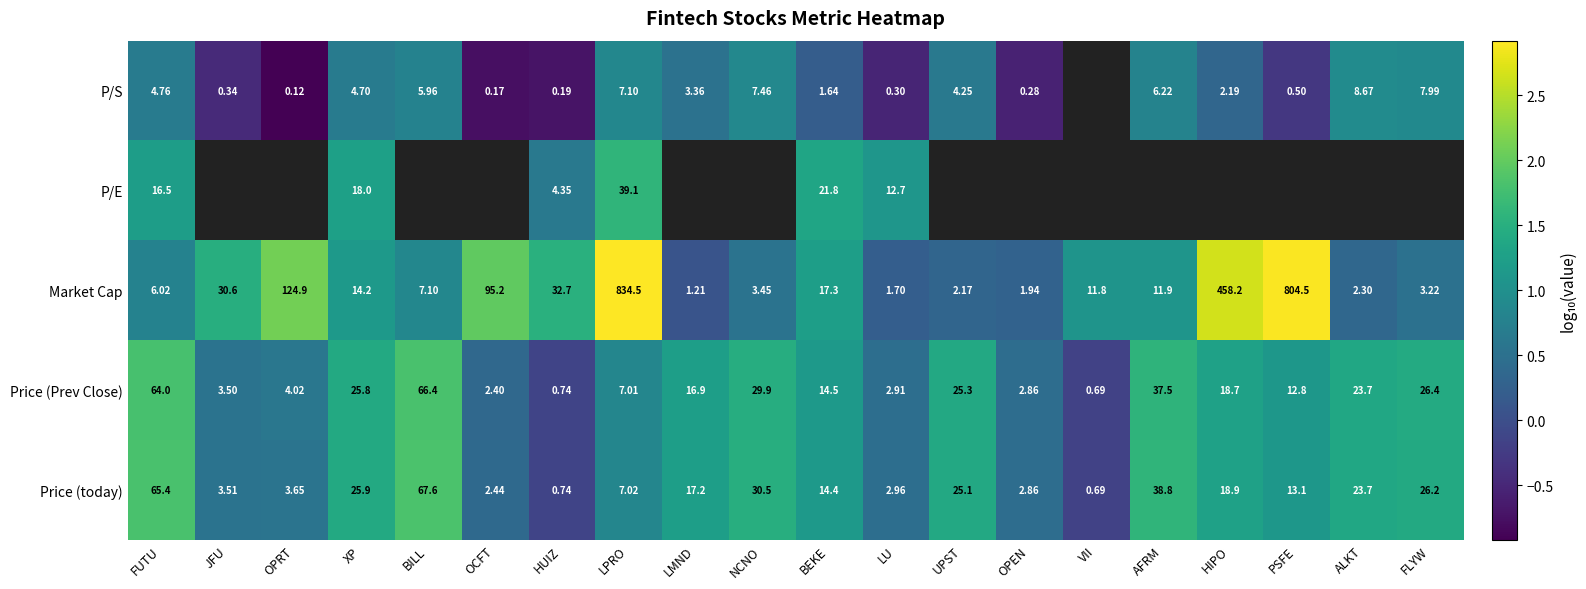

At which label is Price (Prev Close) closest to 33?

NCNO